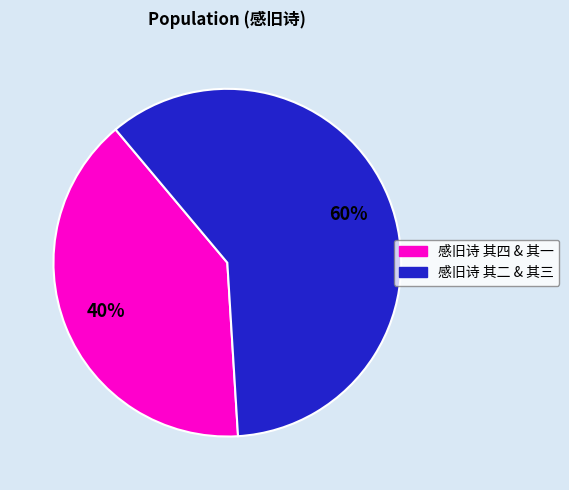

Is there any slice that represents more than half of the pie?

Yes